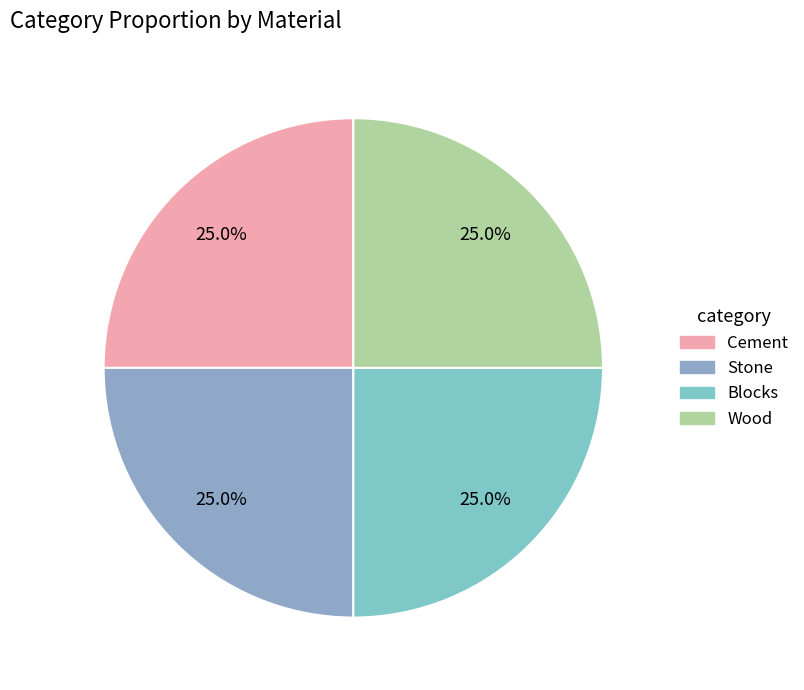

Which slice is the smallest?

Stone